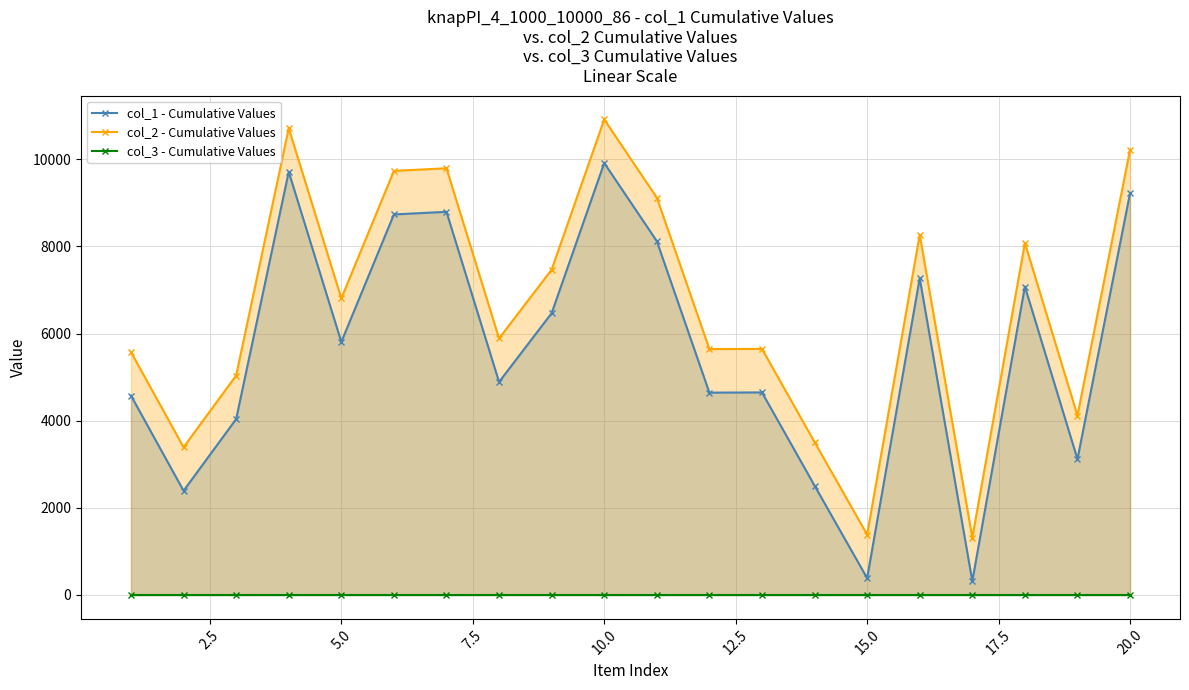

What are all the series names shown in the legend?

col_1 - Cumulative Values, col_2 - Cumulative Values, col_3 - Cumulative Values